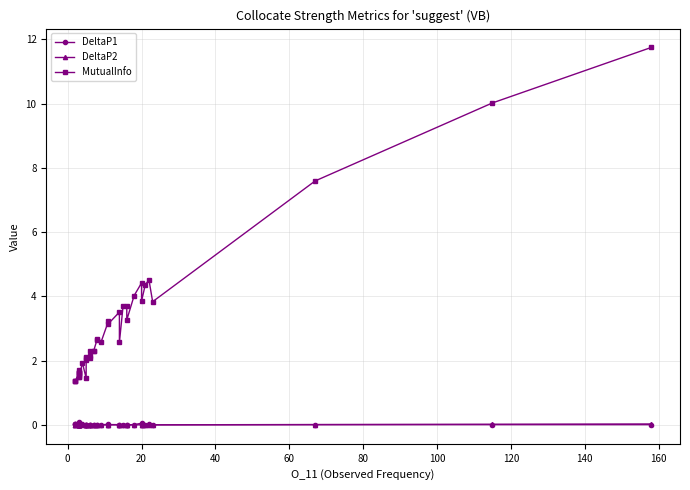

What are all the series names shown in the legend?

DeltaP1, DeltaP2, MutualInfo